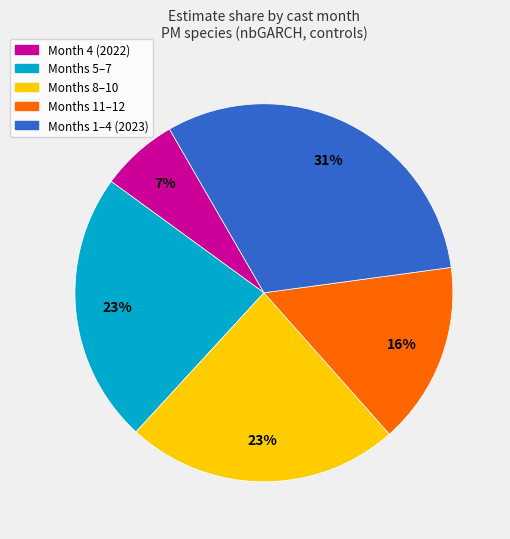

Which slice is the largest?

Months 1–4 (2023)